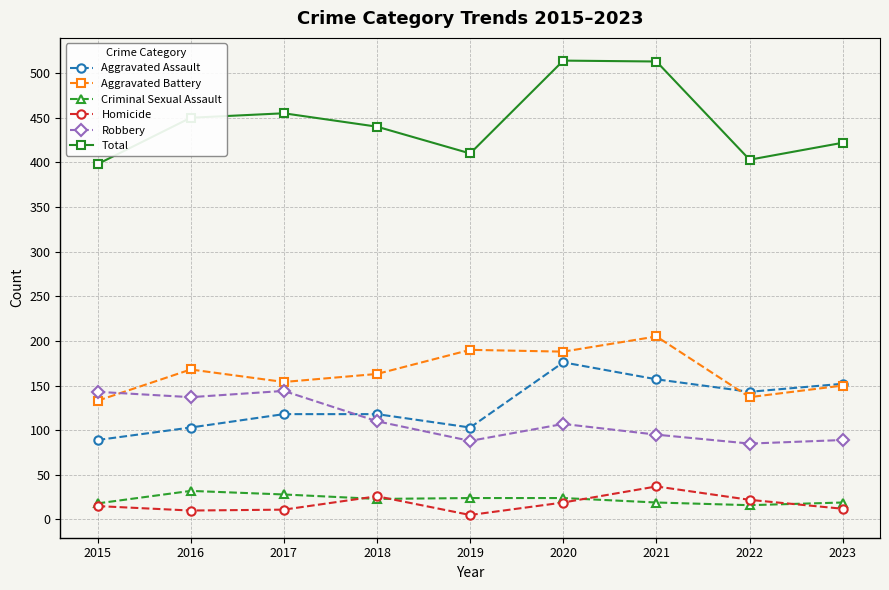

True or false: Total and Robbery cross at least once.

False